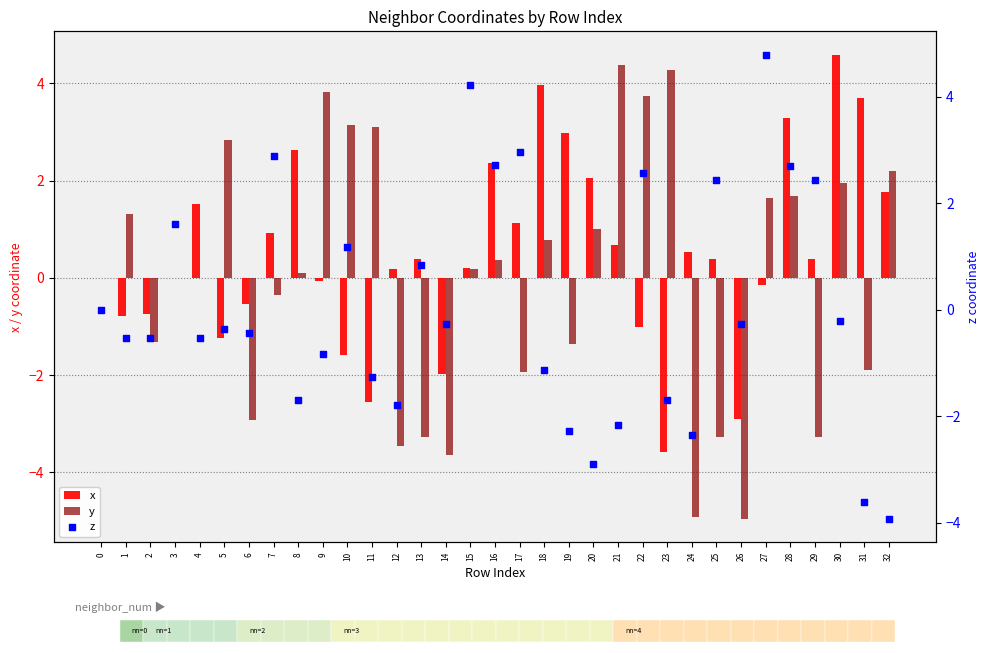

Is the value of z at 10 greater than the value of x at 7?

Yes